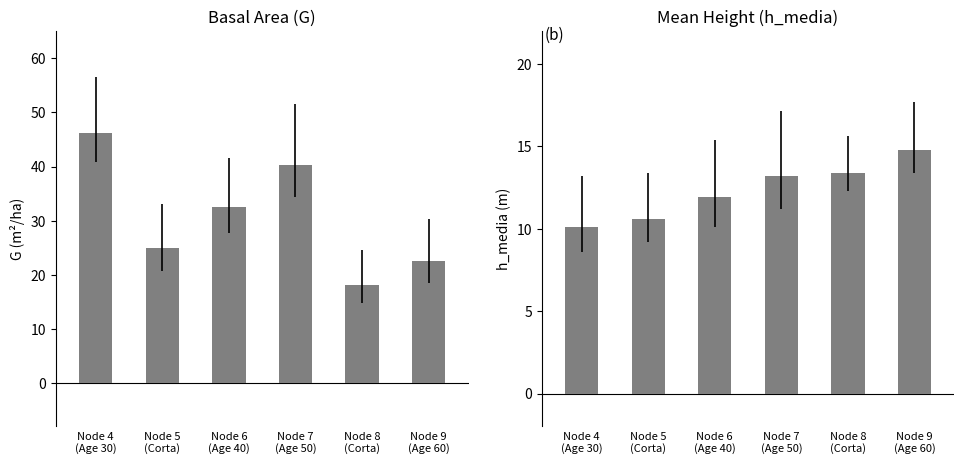

What is the sum of the G values at Node 6
(Age 40) and Node 7
(Age 50)?

72.8